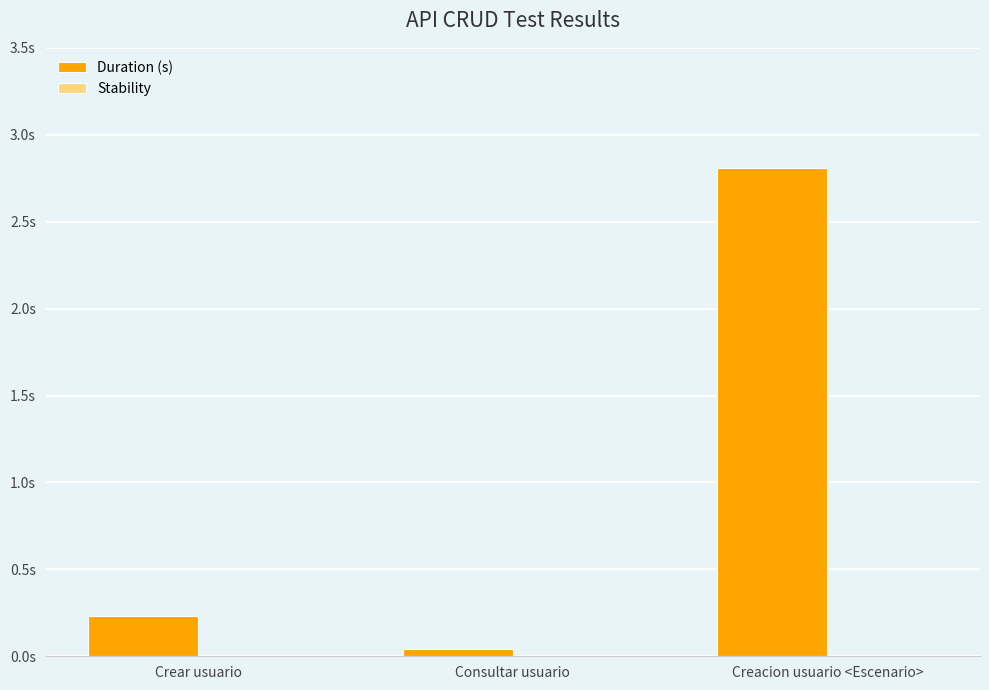

Reading left to right, transcribe all the data shown in this chart.

Duration (s): Crear usuario=0.2	Consultar usuario=0.0	Creacion usuario <Escenario>=2.8
Stability: Crear usuario=0.0	Consultar usuario=0.0	Creacion usuario <Escenario>=0.0